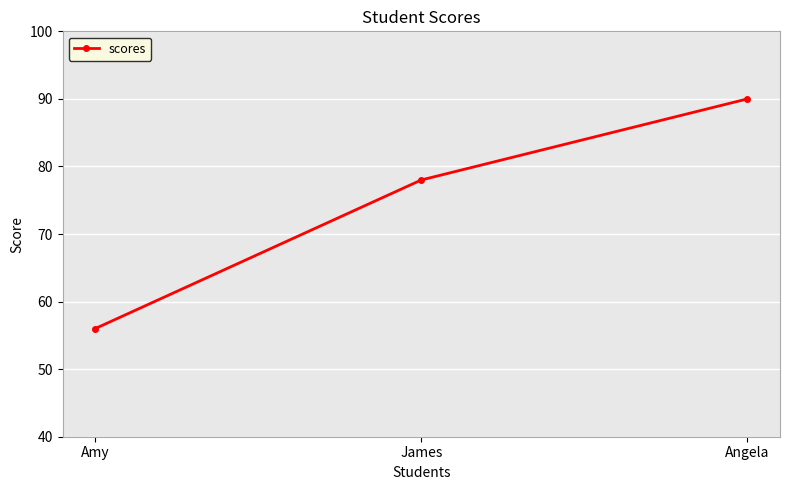

What is the difference between the values at Amy and James?

22